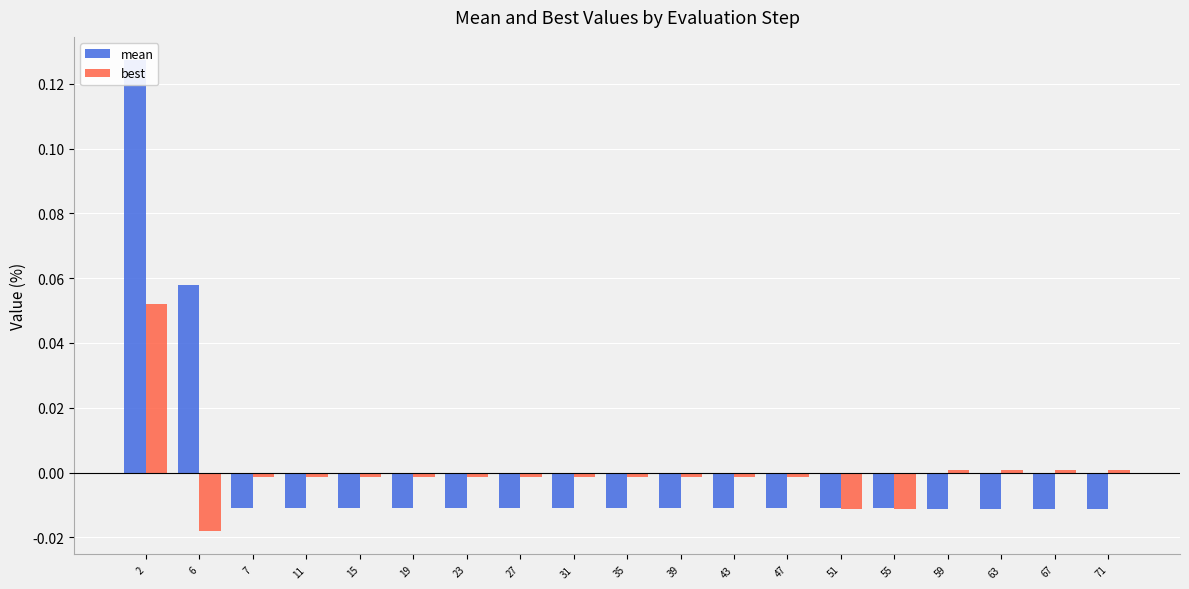

Reading right to left, extract all data points from this chart.

mean: 71=-0.0	67=-0.0	63=-0.0	59=-0.0	55=-0.0	51=-0.0	47=-0.0	43=-0.0	39=-0.0	35=-0.0	31=-0.0	27=-0.0	23=-0.0	19=-0.0	15=-0.0	11=-0.0	7=-0.0	6=0.1	2=0.1
best: 71=0.0	67=0.0	63=0.0	59=0.0	55=-0.0	51=-0.0	47=-0.0	43=-0.0	39=-0.0	35=-0.0	31=-0.0	27=-0.0	23=-0.0	19=-0.0	15=-0.0	11=-0.0	7=-0.0	6=-0.0	2=0.1